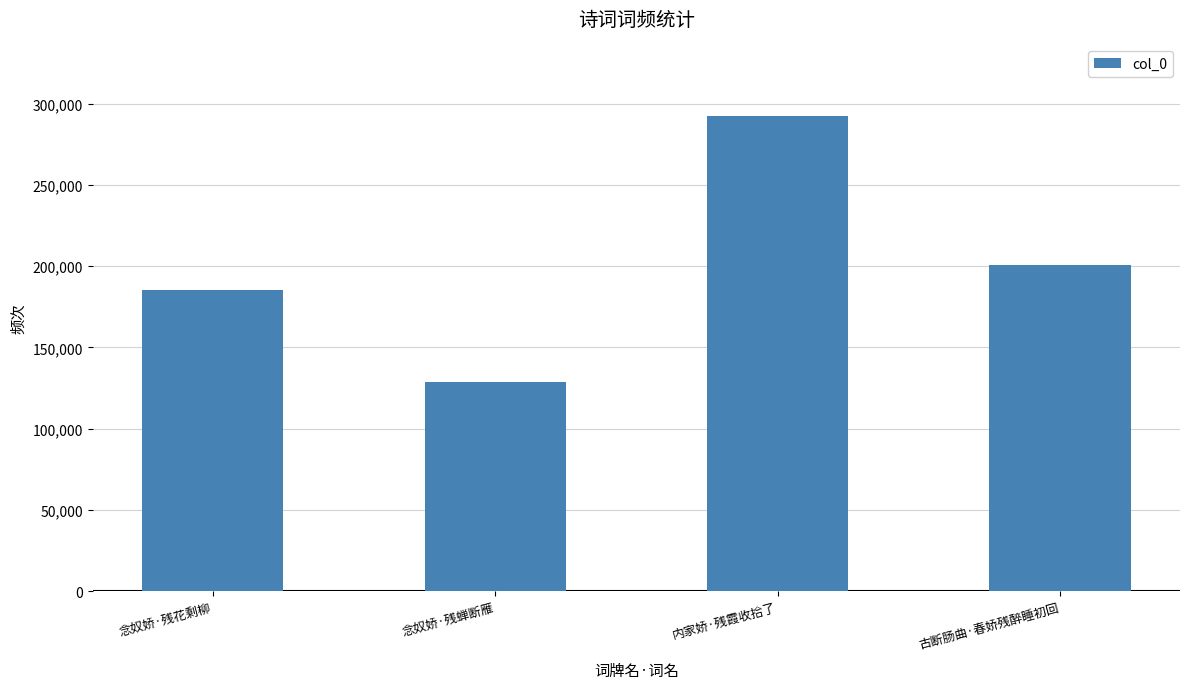

Reading left to right, list all the values displayed in this chart.

念奴娇·残花剩柳=185468	念奴娇·残蝉断雁=128996	内家娇·残霞收拾了=292596	古断肠曲·春娇残醉睡初回=200716